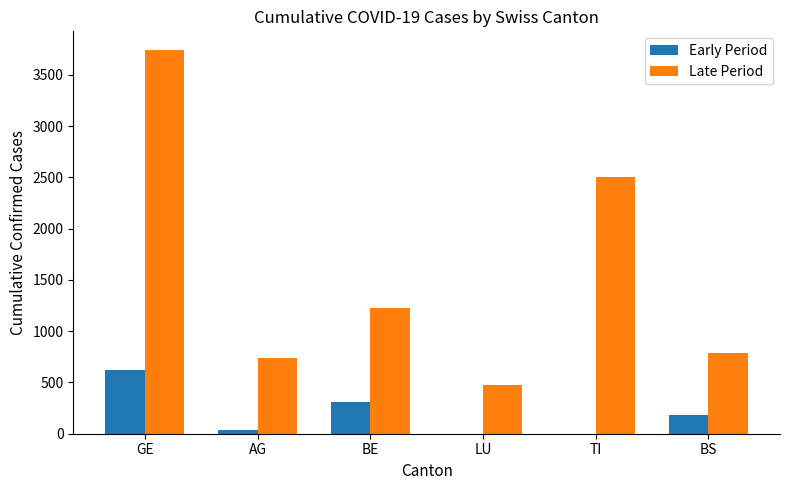

What is the total value across all series at GE?

4365